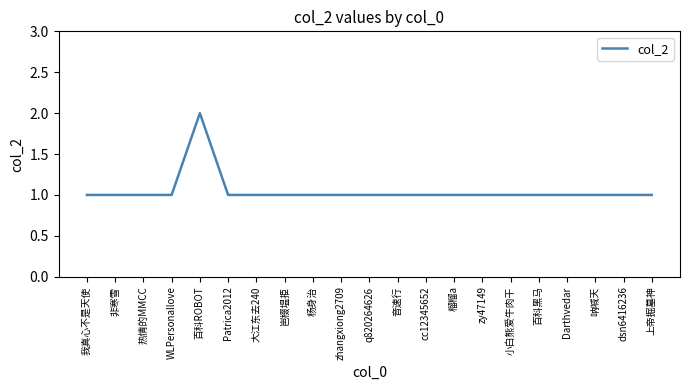

What is the sum of the values at 我真心不是天使 and 岜棳塭挋?

2